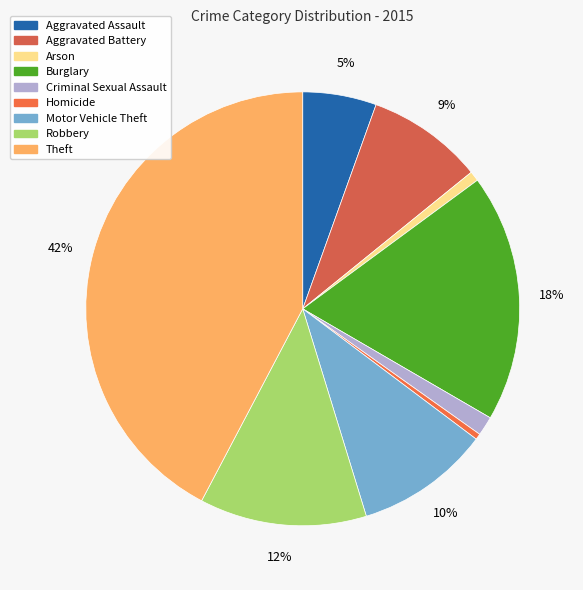

How many slices are in this pie chart?

9